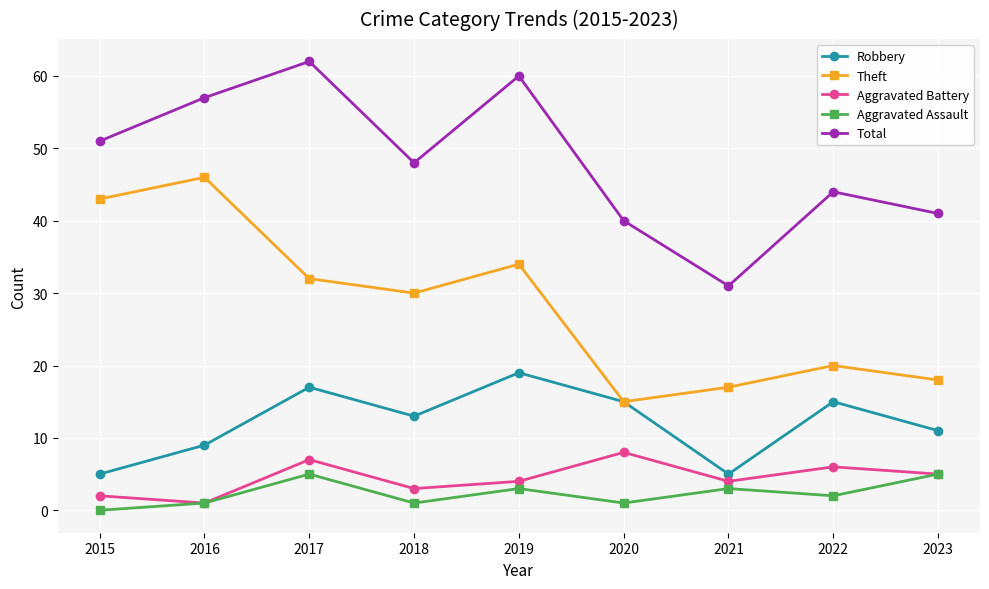

The Theft series shows 26 at 2015. True or false?

False